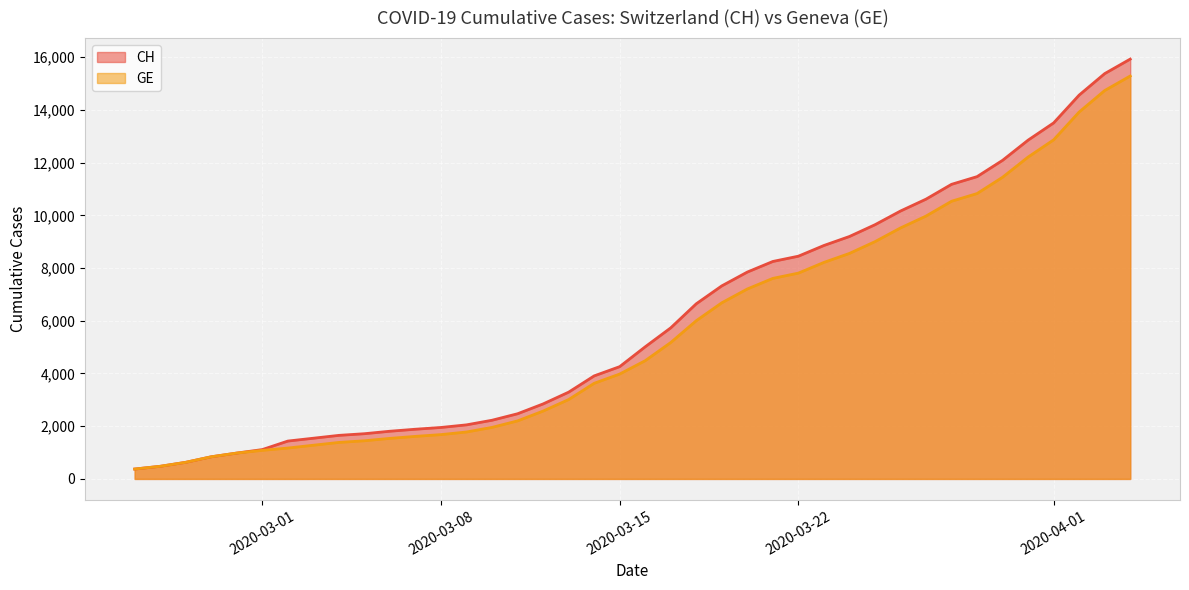

What position from the right is 2020-03-10?

26